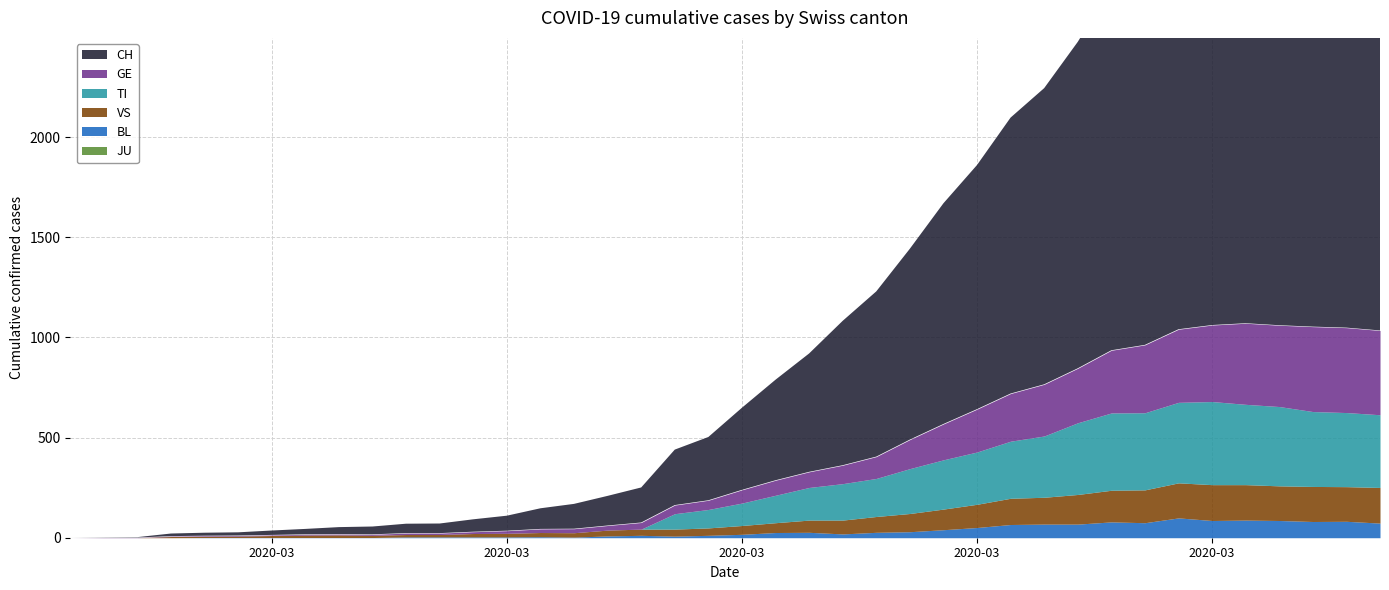

What position from the right is 2020-03-25?

11